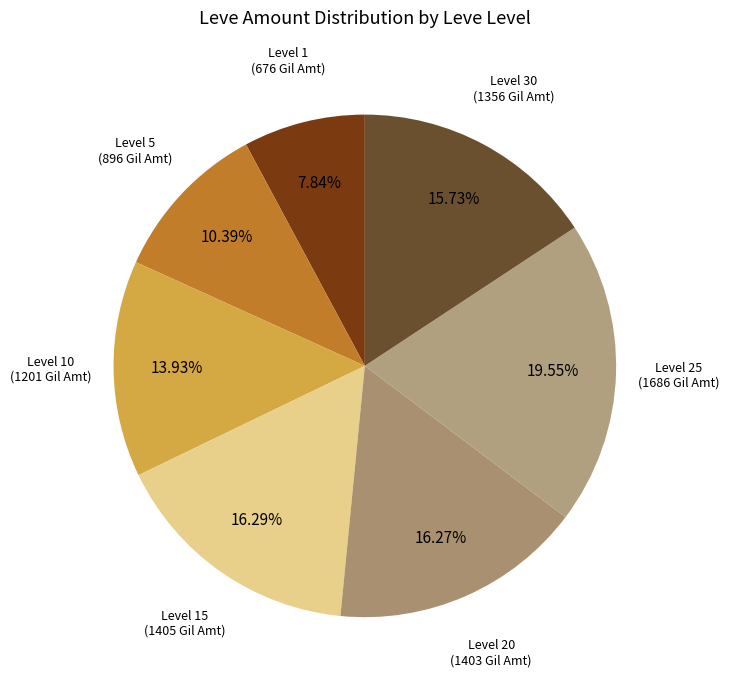

Count the number of slices in the pie.

7